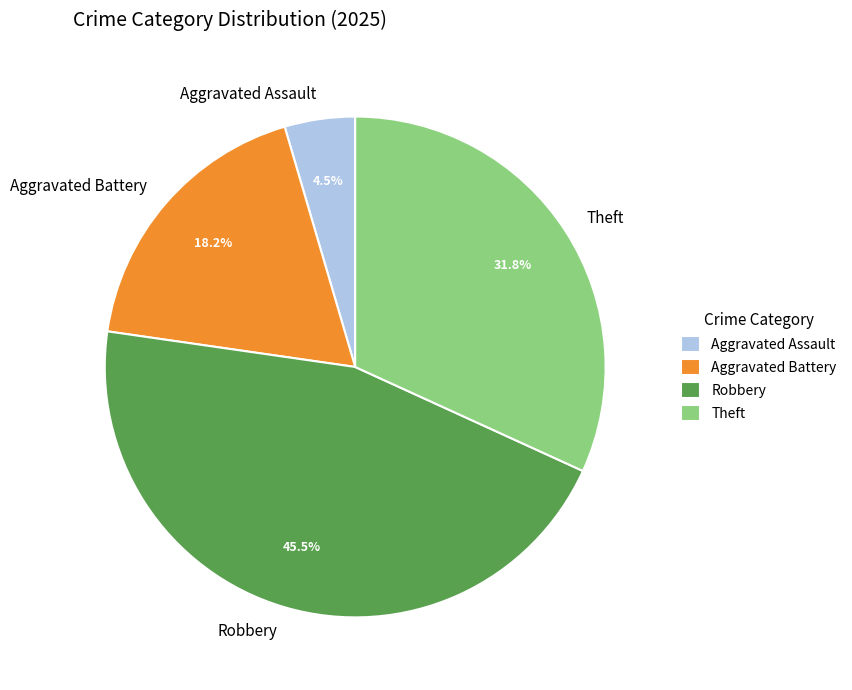

How many segments does this pie chart have?

4